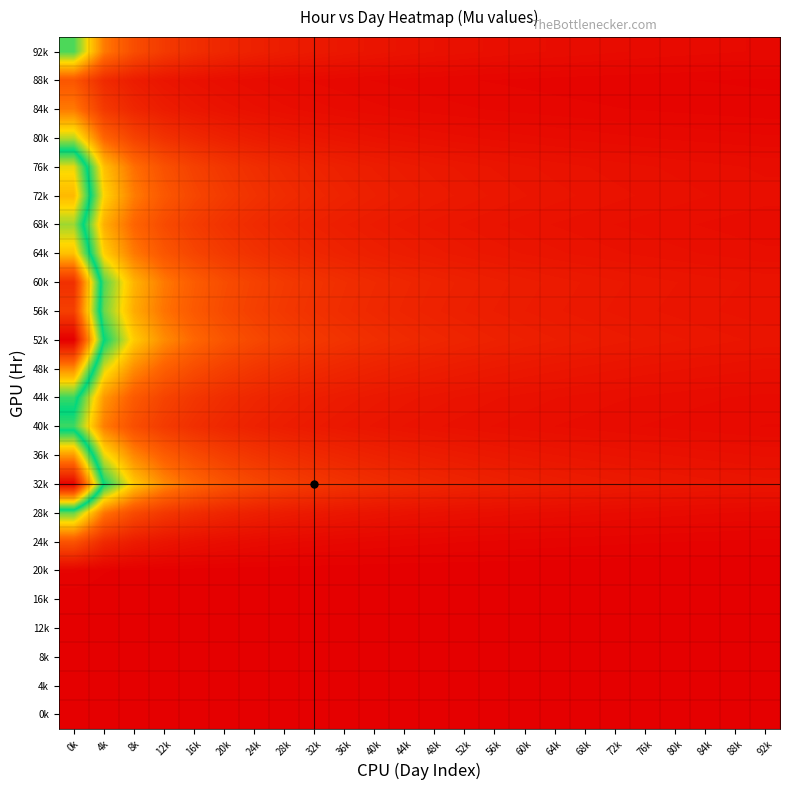

At 80k, list the series in order from largest to smallest.

52k, 32k, 60k, 56k, 48k, 36k, 72k, 64k, 76k, 68k, 44k, 40k, 92k, 28k, 80k, 84k, 88k, 24k, 20k, 4k, 16k, 8k, 0k, 12k